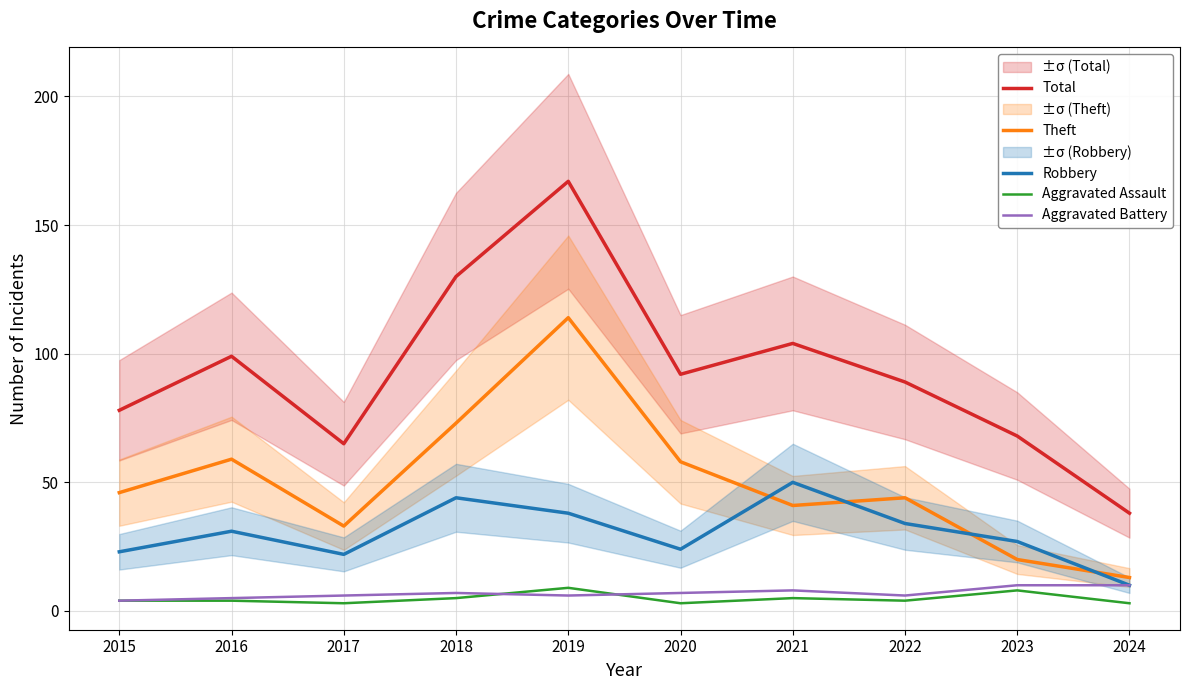

At how many categories does at least one series exceed 107?

2